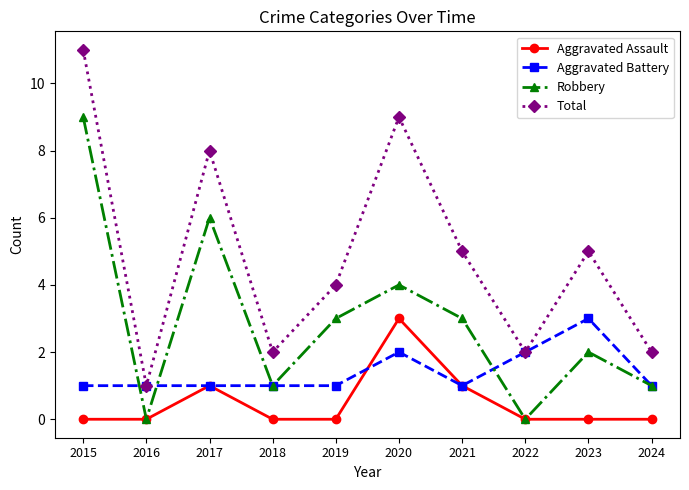

List the series in order of their overall mean, highest first.

Total, Robbery, Aggravated Battery, Aggravated Assault